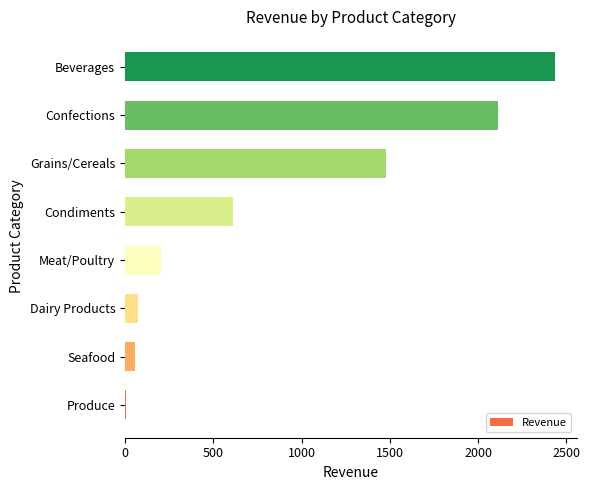

How many series are shown in this chart?

1